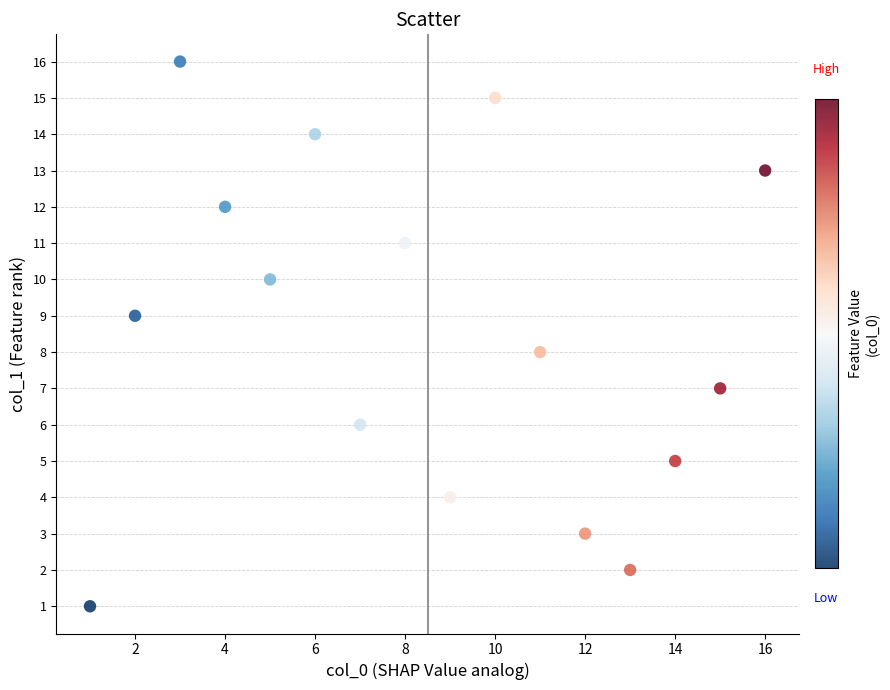

What is the range of Y values (max minus min)?

15